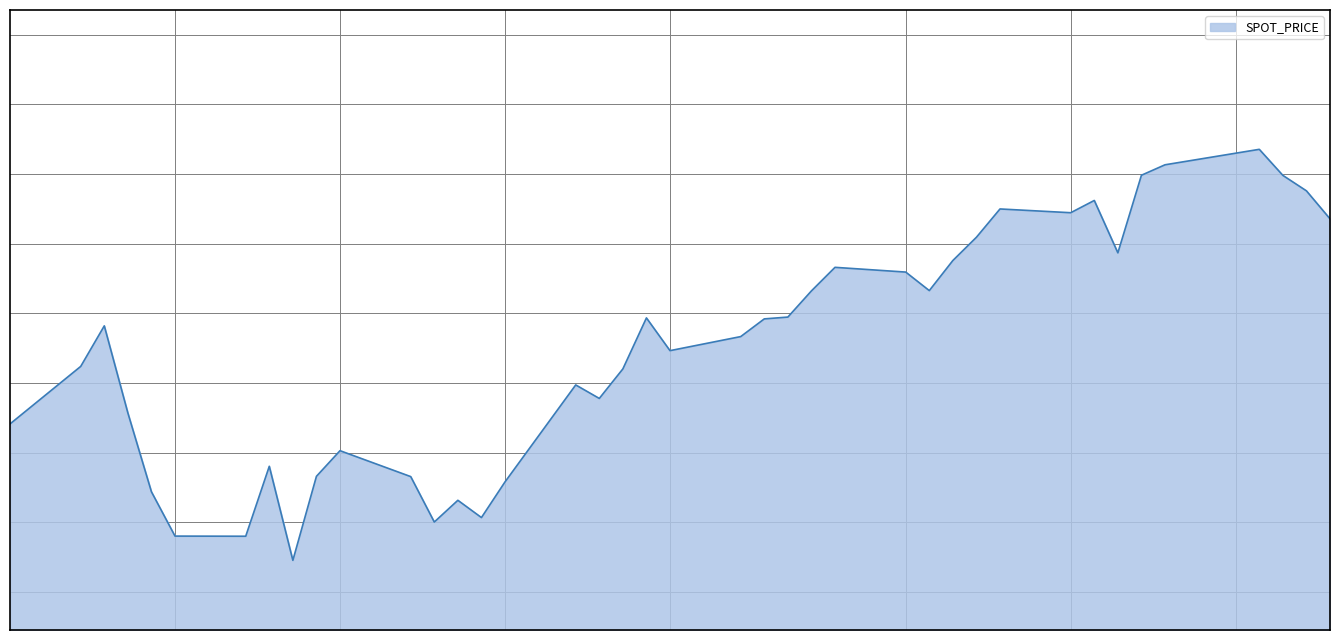

What is the average value?

317.5